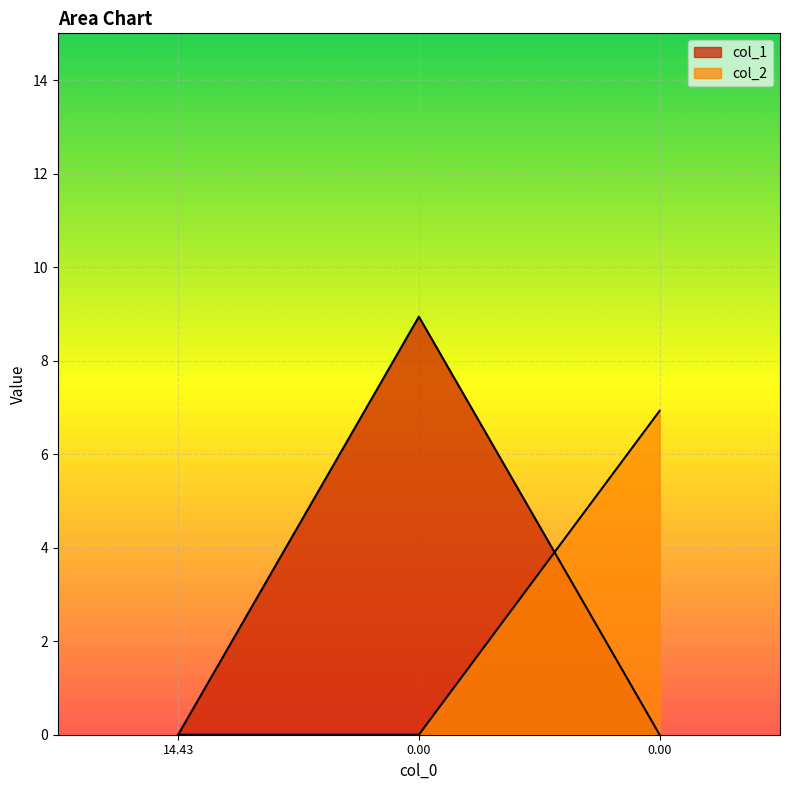

Reading left to right, list all the values displayed in this chart.

col_1: 0.0	8.9	0.0
col_2: 0.0	0.0	6.9